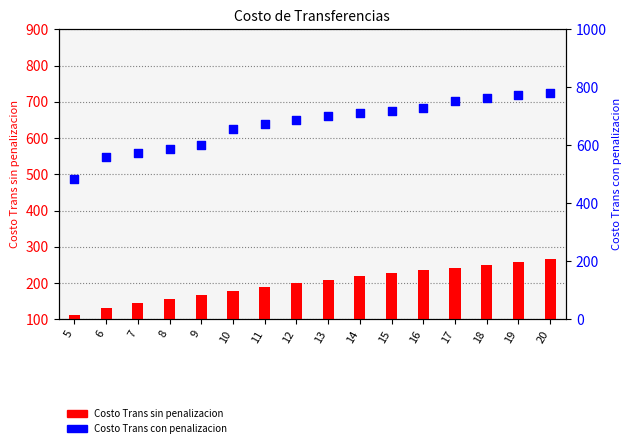

Which series has the largest total across all categories?

Costo Trans con penalizacion